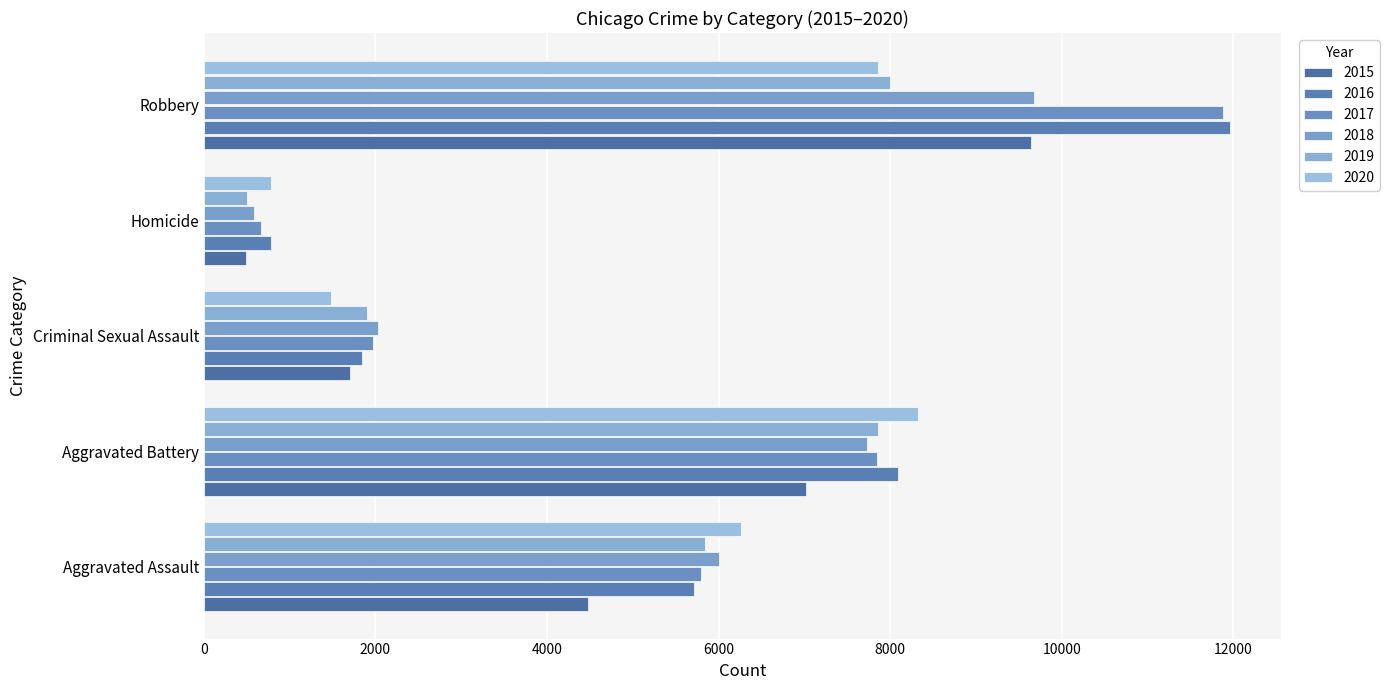

At which label is 2015 closest to 5067?

Aggravated Assault